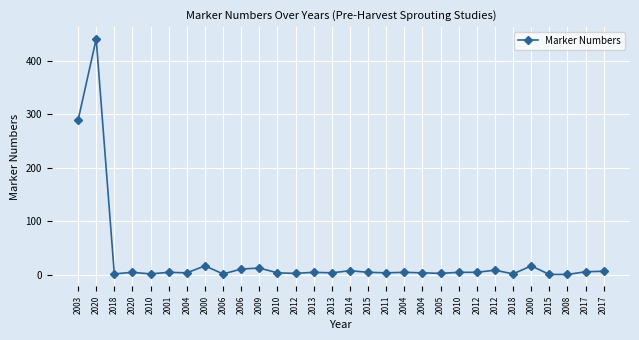

What is the difference between the maximum and second lowest values?

440